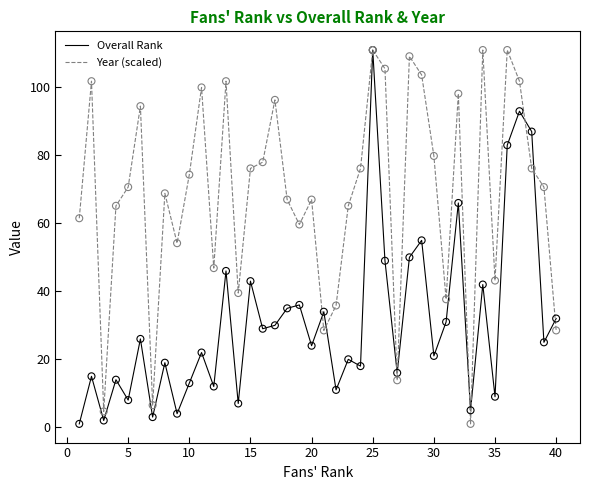

Which series has the largest total across all categories?

Year (scaled)